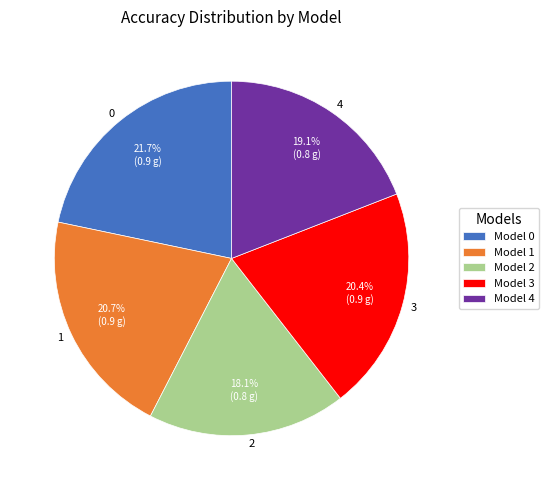

True or false: 2 accounts for 18% of the total.

True